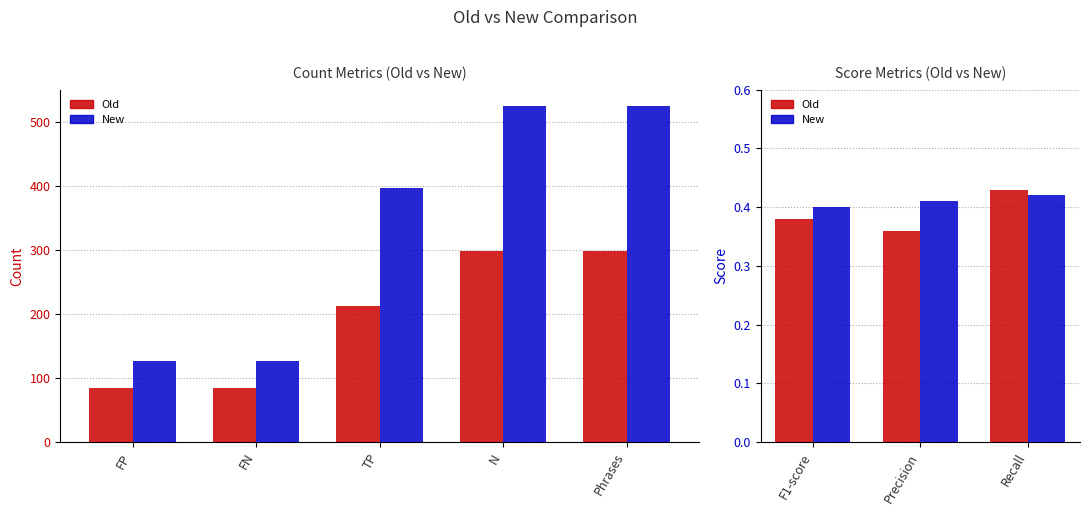

Rank the series by their maximum value, from lowest to highest.

New, Old